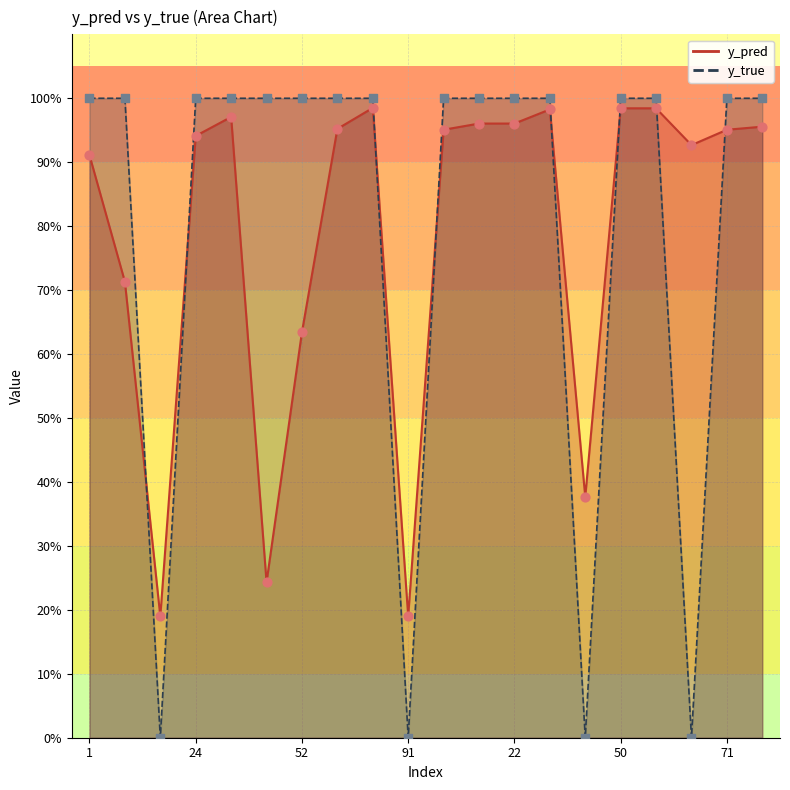

Which series contains the highest Y value?

y_true